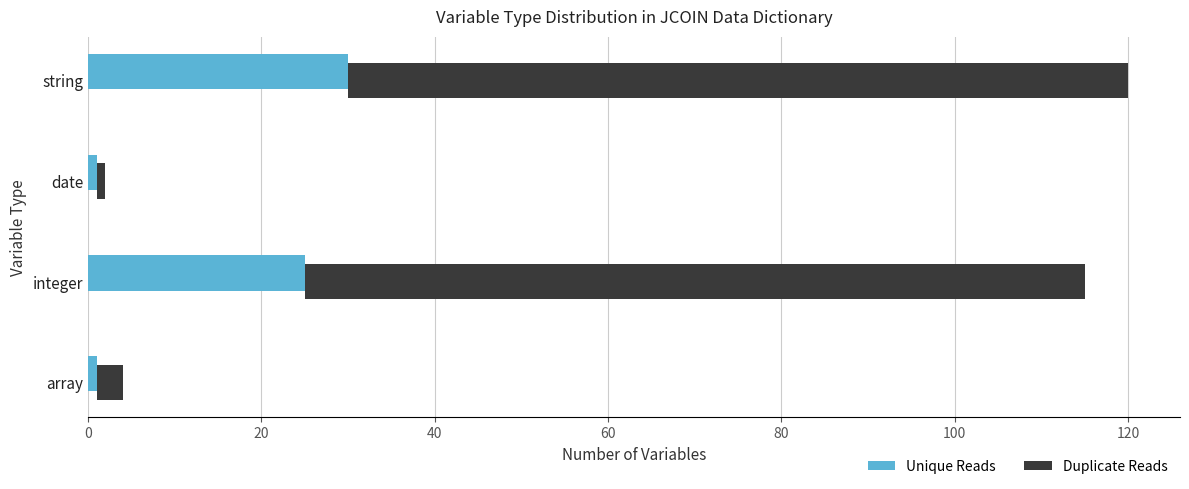

Which series has the largest range (max minus min)?

Duplicate Reads